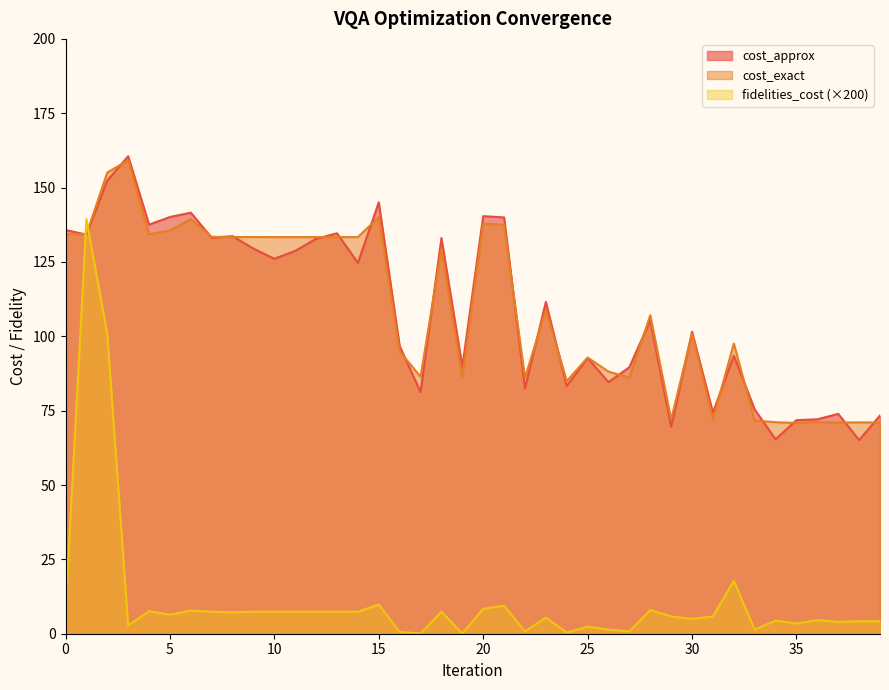

The cost_exact series shows 100.8 at 30. True or false?

True